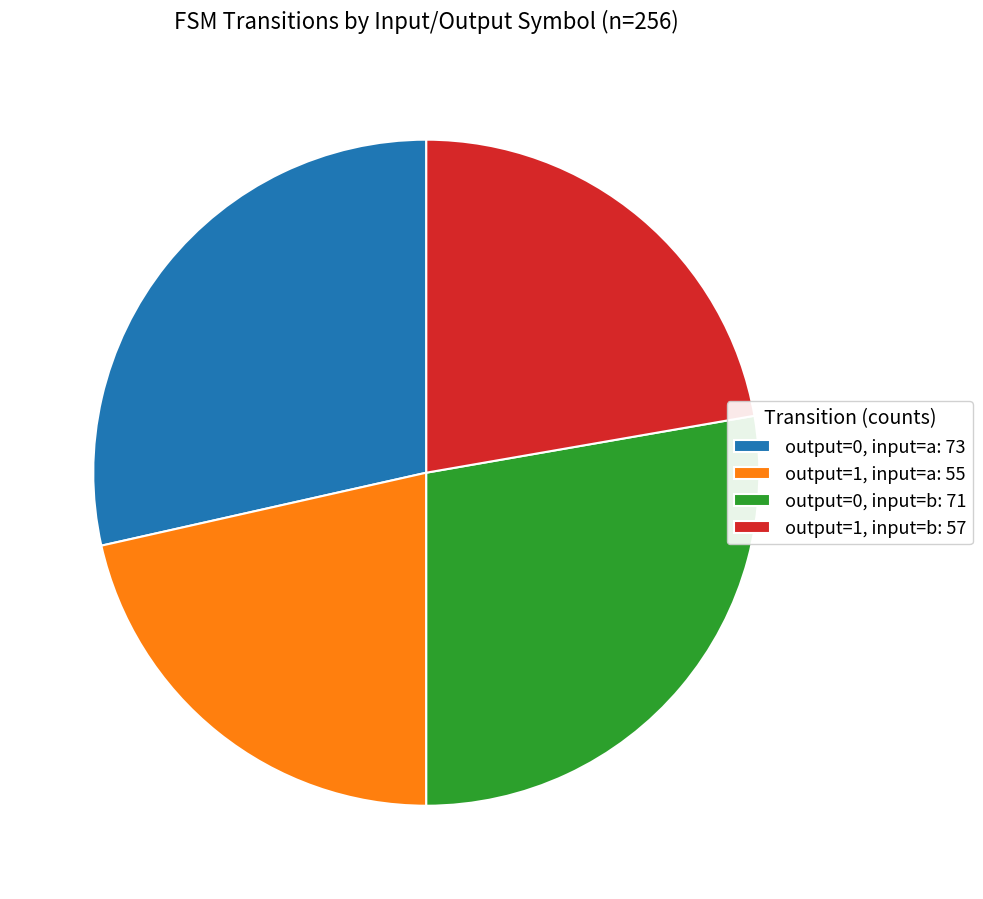

Count the number of slices in the pie.

4